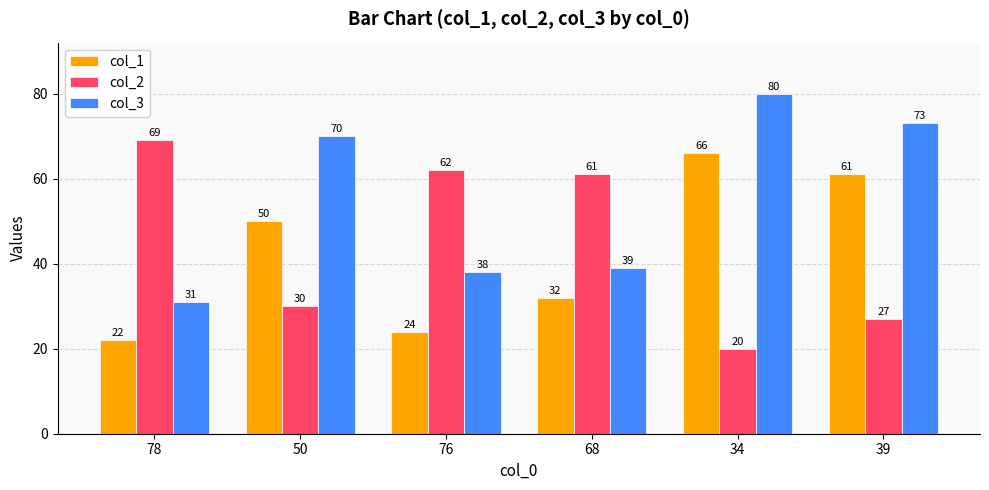

How many series are shown in this chart?

3